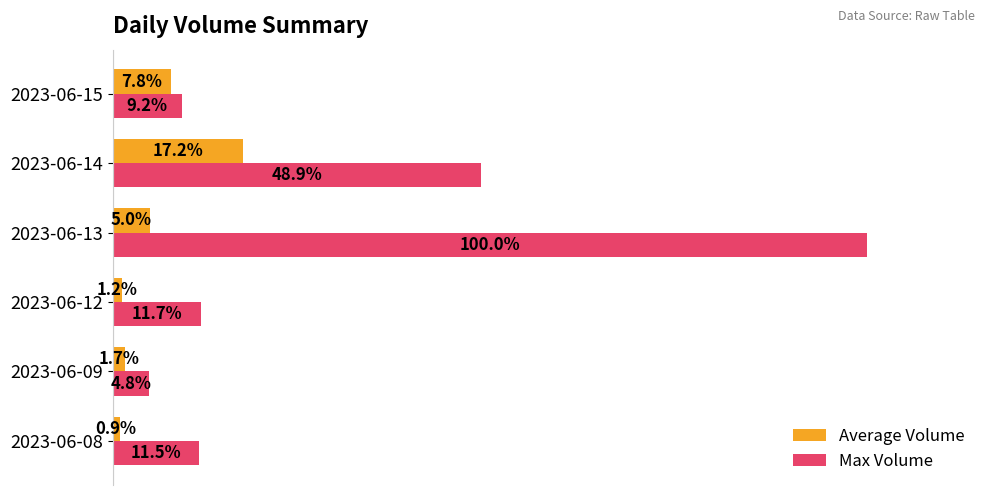

Which series has the largest total across all categories?

Max Volume